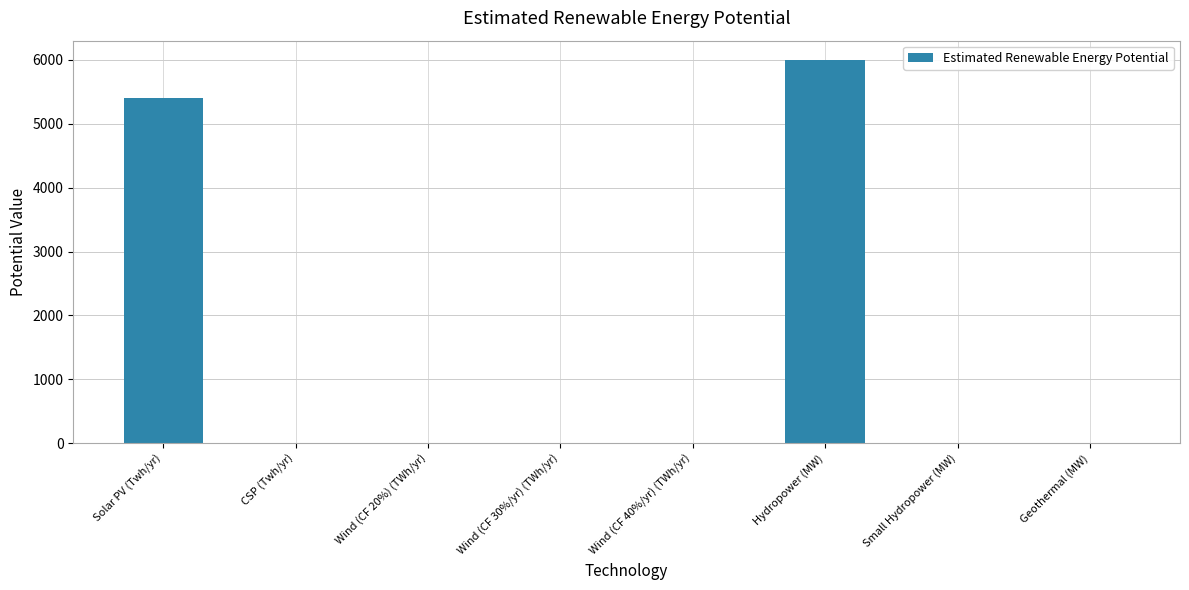

What is the sum of all values?

11415.8